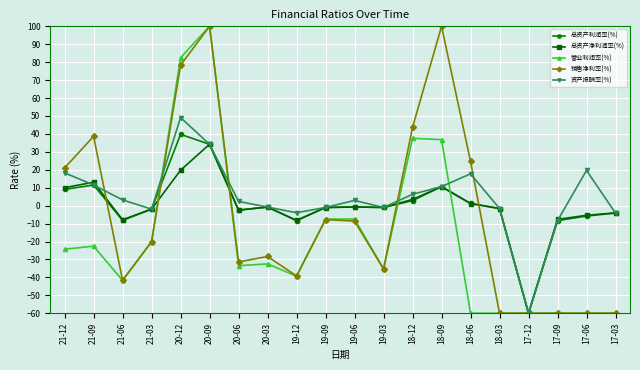

Which series changed the most between 21-03 and 19-12?

营业利润率(%)